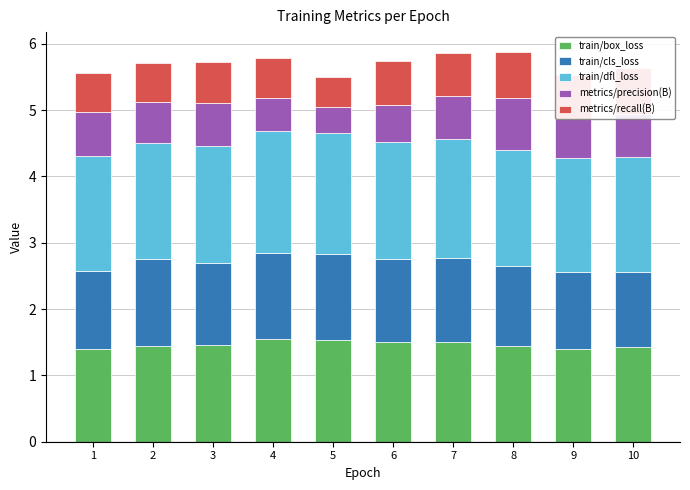

What is the maximum value for train/box_loss?

1.6